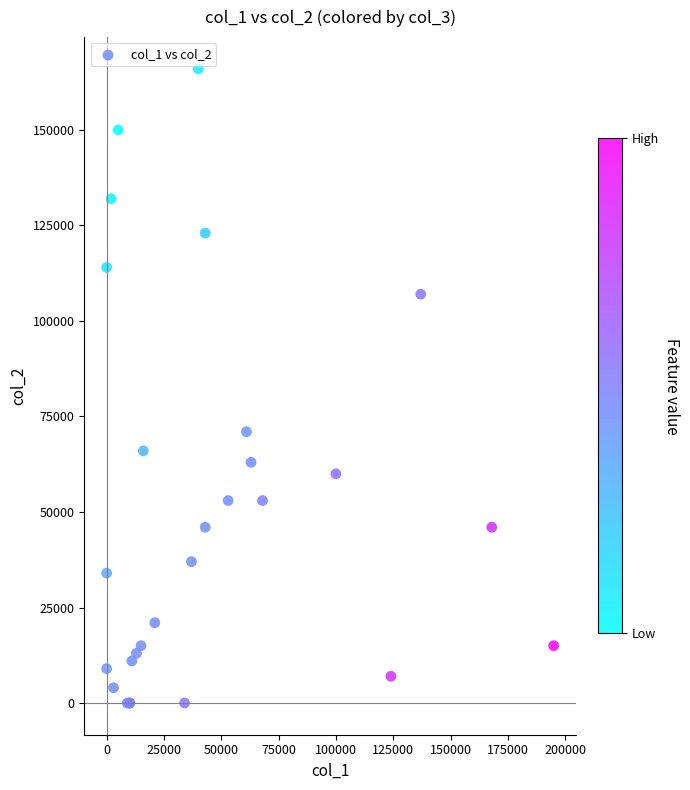

What Y value in the scatter plot is closest to 83000?

71000